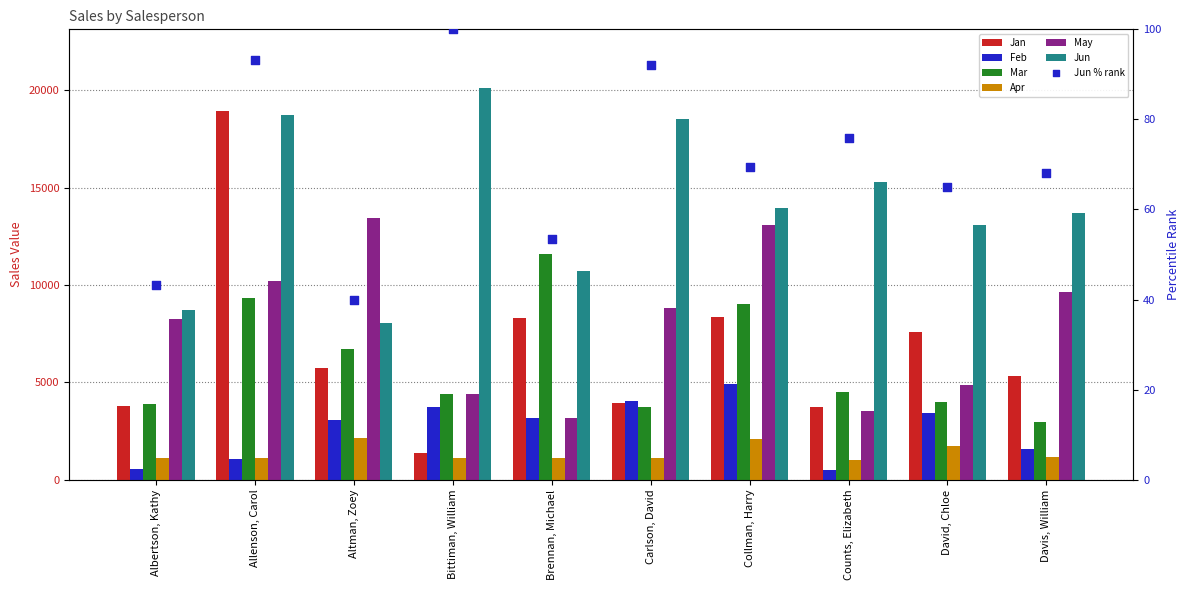

Which series reaches the maximum Y coordinate?

Jun